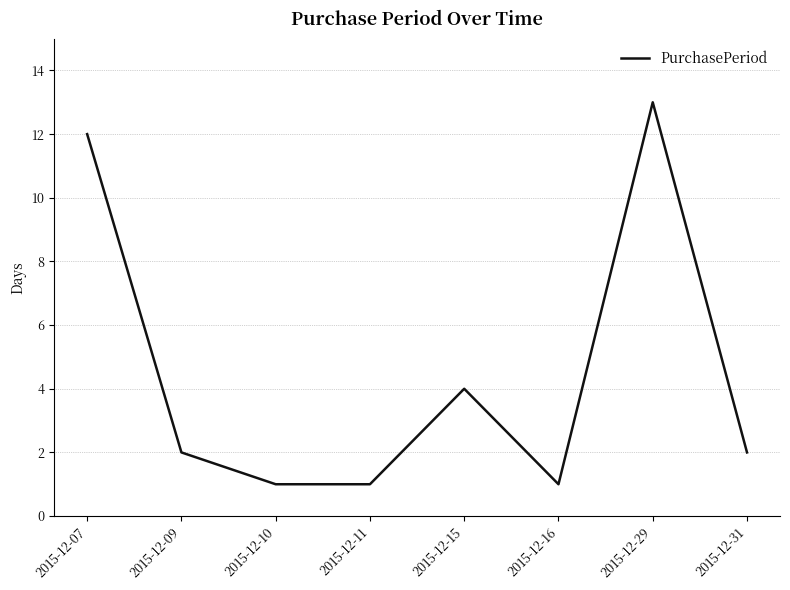

At which label does the data first exceed 2?

2015-12-07